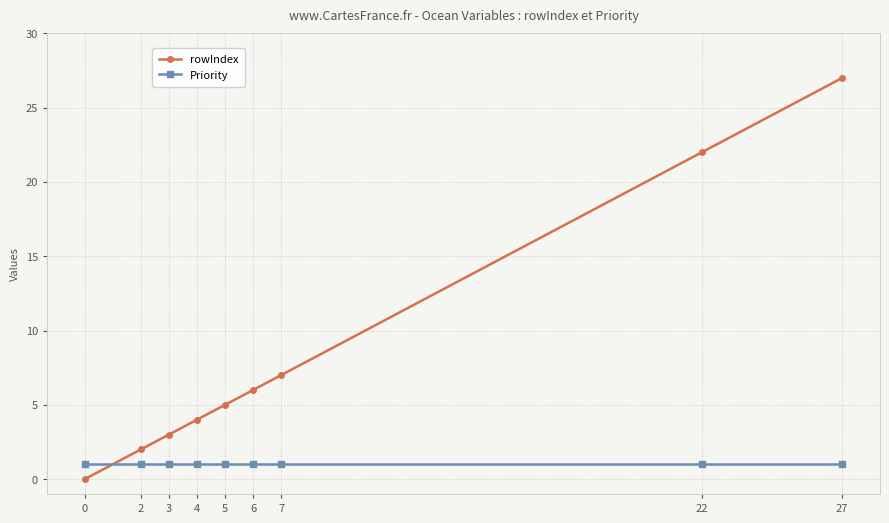

At 4, list the series in order from largest to smallest.

rowIndex, Priority